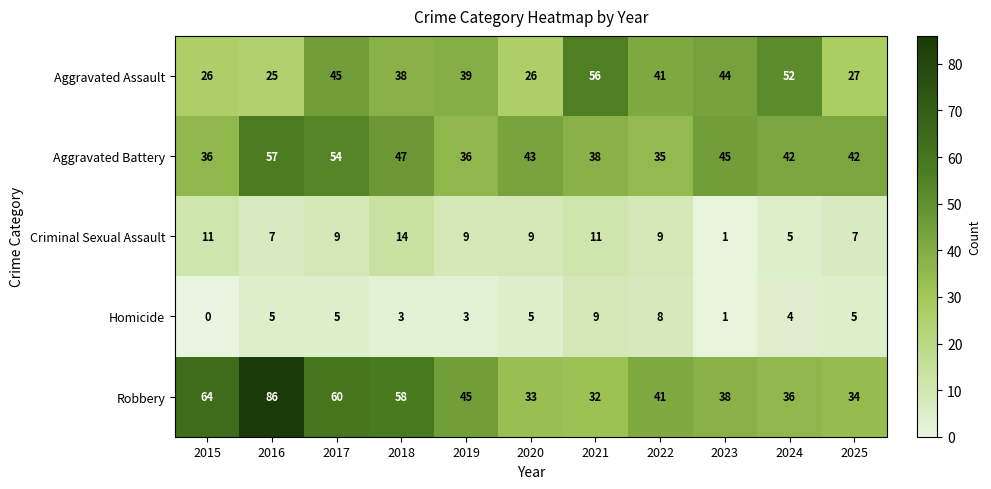

What is the difference between the highest and lowest values at 2021?

47